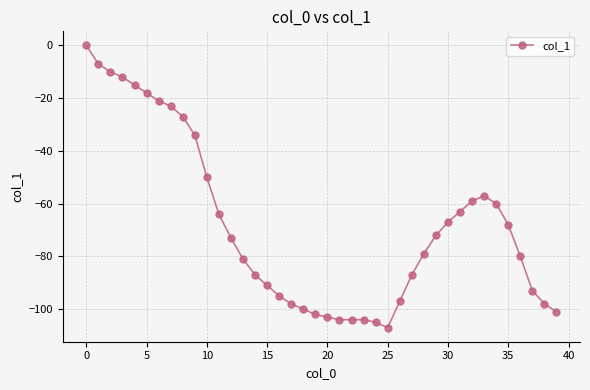

What is the value of the 22nd point from the left?

-104